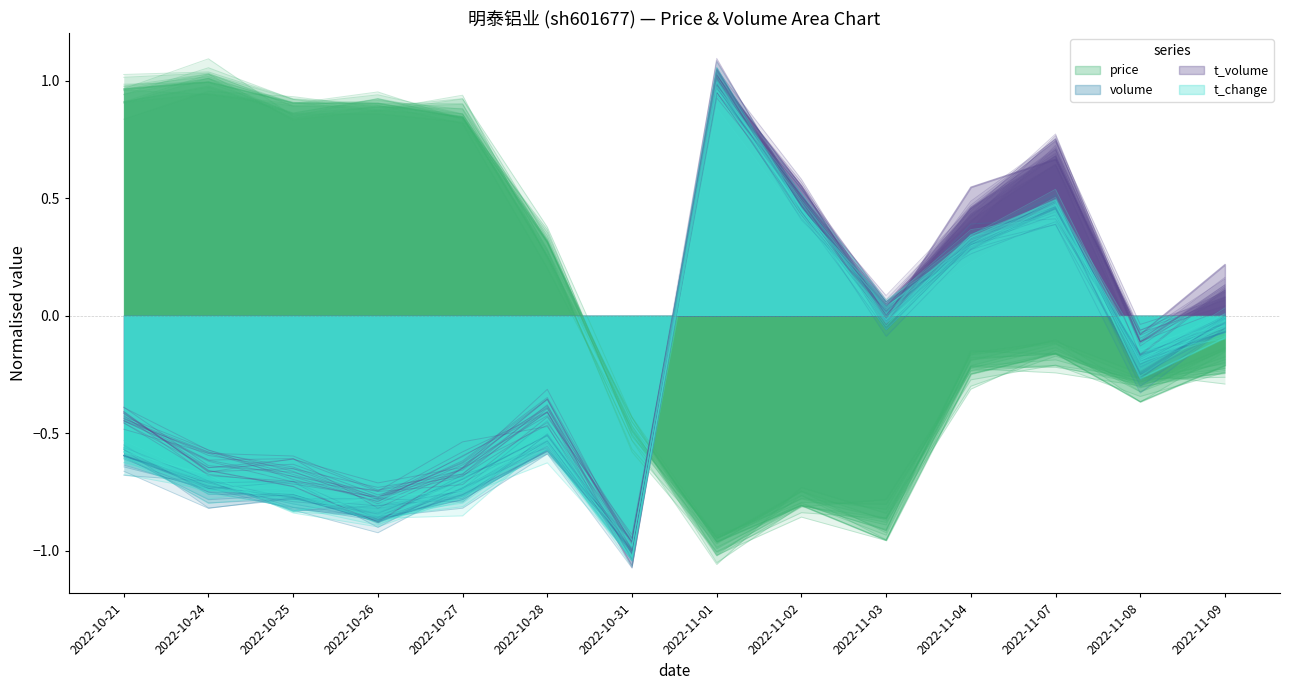

True or false: t_change has a value of -1.3 at 2022-10-25.

False